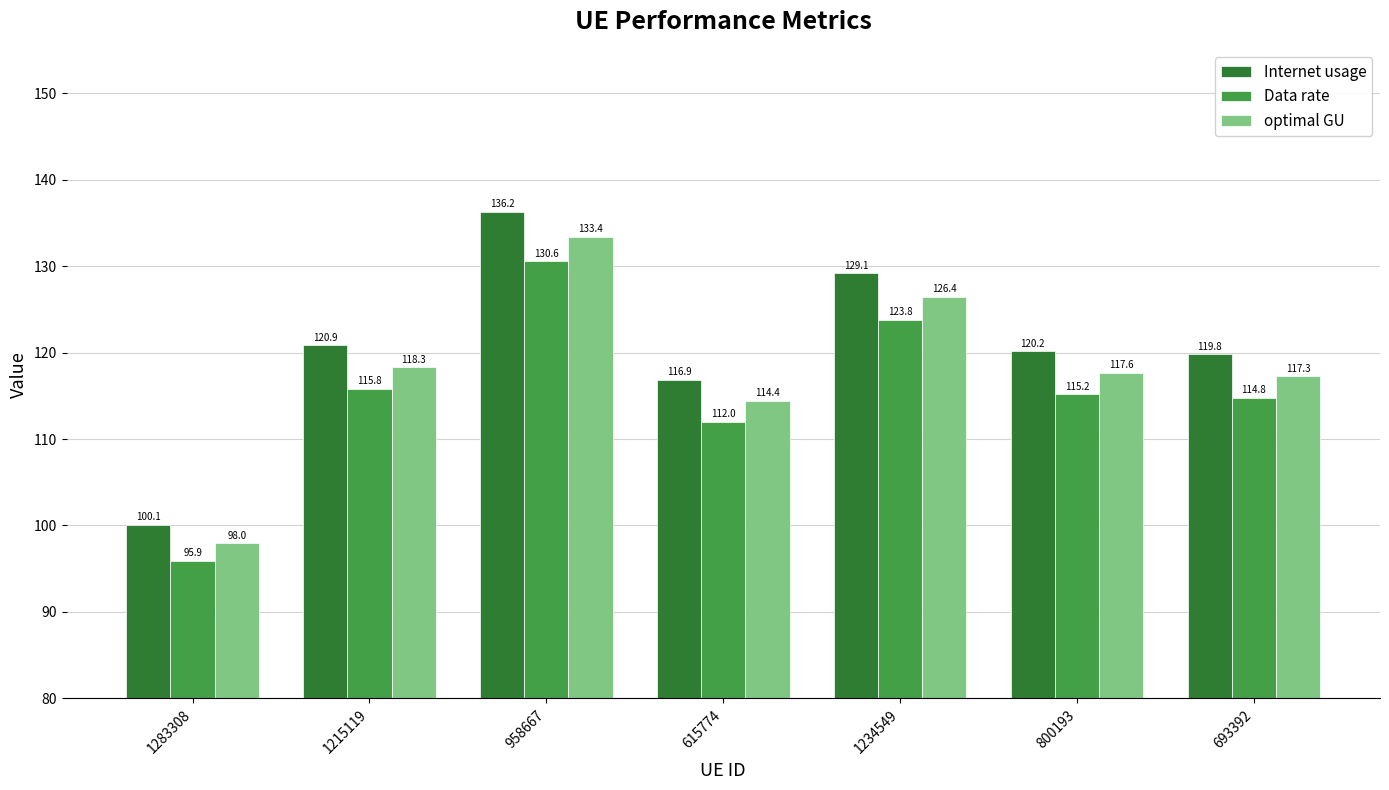

Is the value of Data rate at 1234549 greater than the value of Internet usage at 958667?

No